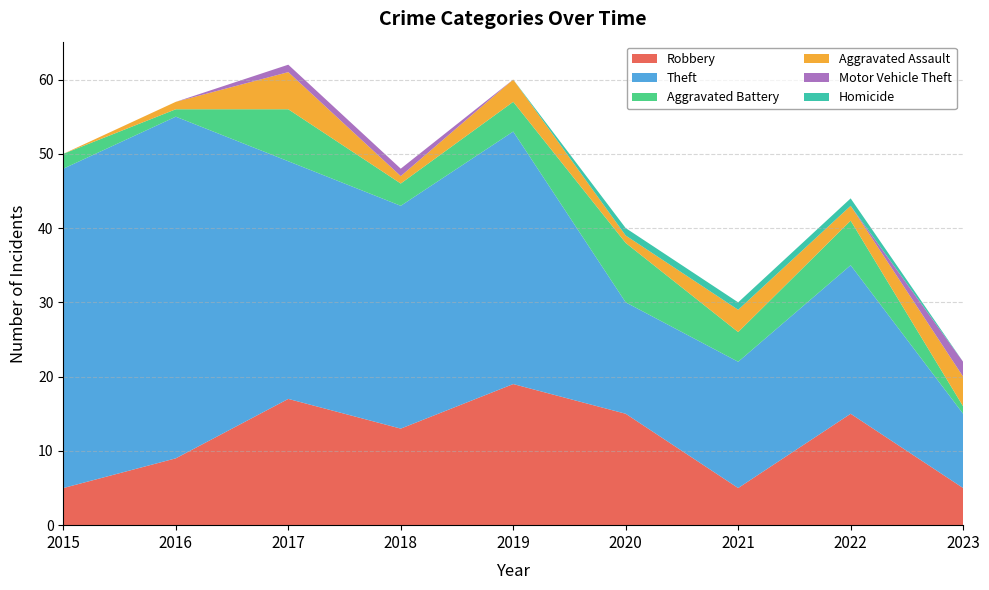

Reading right to left, list all the values displayed in this chart.

Robbery: 5	15	5	15	19	13	17	9	5
Theft: 10	20	17	15	34	30	32	46	43
Aggravated Battery: 1	6	4	8	4	3	7	1	2
Aggravated Assault: 4	2	3	1	3	1	5	1	0
Motor Vehicle Theft: 2	0	0	0	0	1	1	0	0
Homicide: 0	1	1	1	0	0	0	0	0